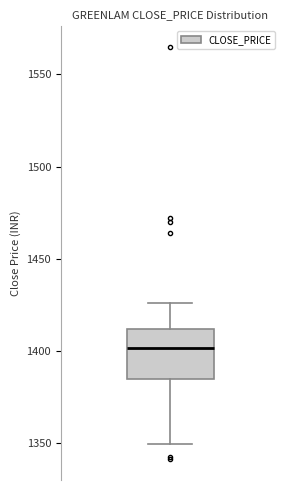

Where does the median line of the box sit on the y-axis? The values are not printed on the chart, so give them approximately, as read against the axis.

1400